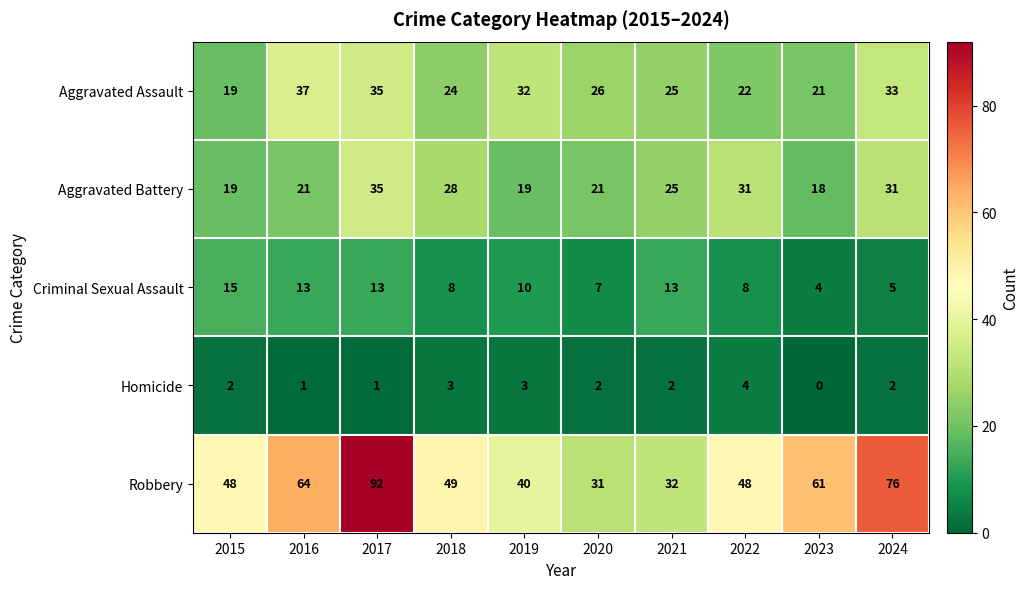

What is the average value of the Robbery series?

54